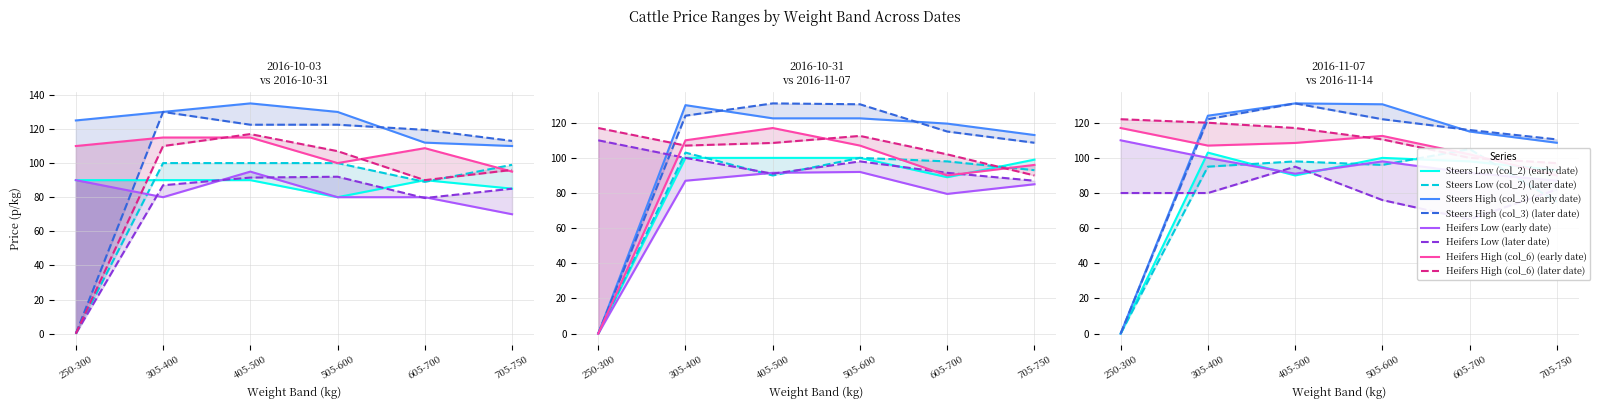

What is the label of the 1st point from the left?

250-300